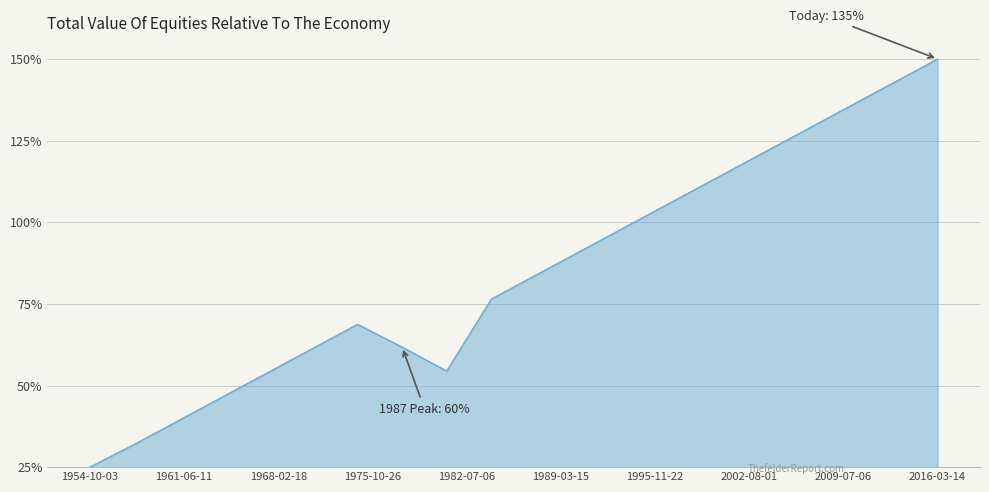

What is the difference between the maximum and minimum values?

125.0